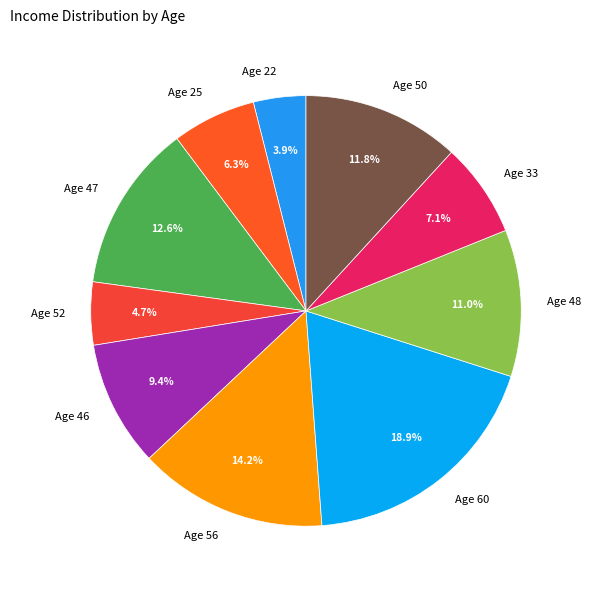

Which category has the biggest portion of the pie?

Age 60